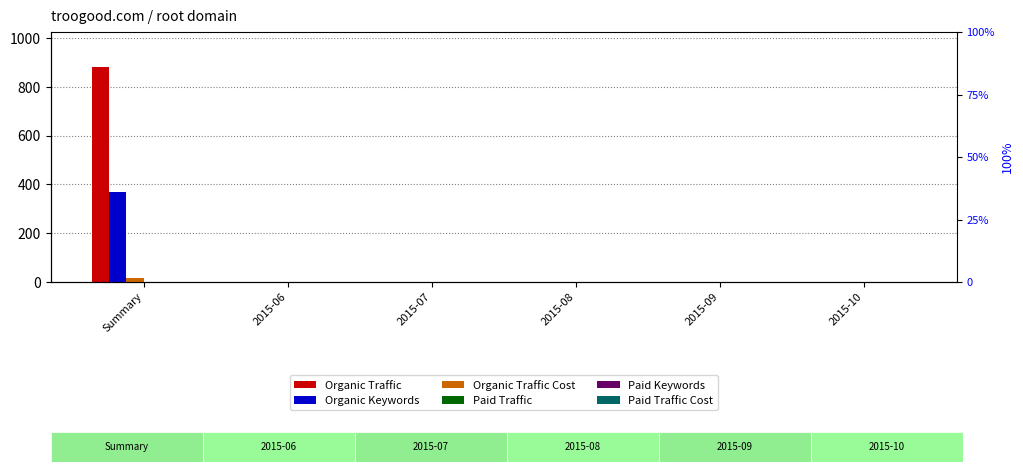

Is it true that Organic Traffic Cost equals 0 at 2015-10?

True